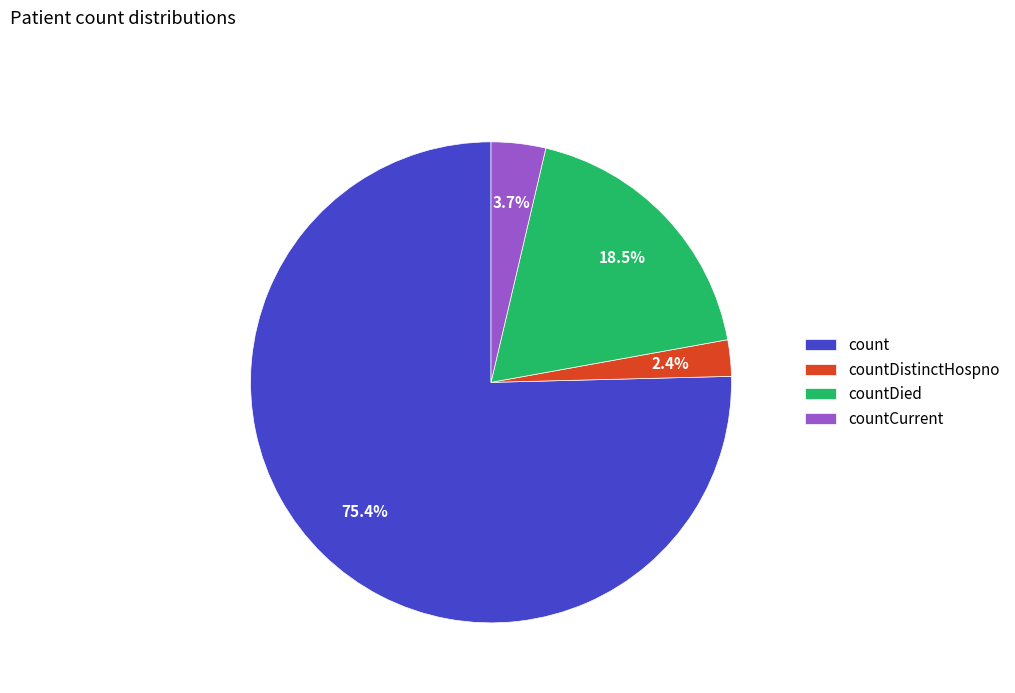

Between count and countDistinctHospno, which is larger?

count